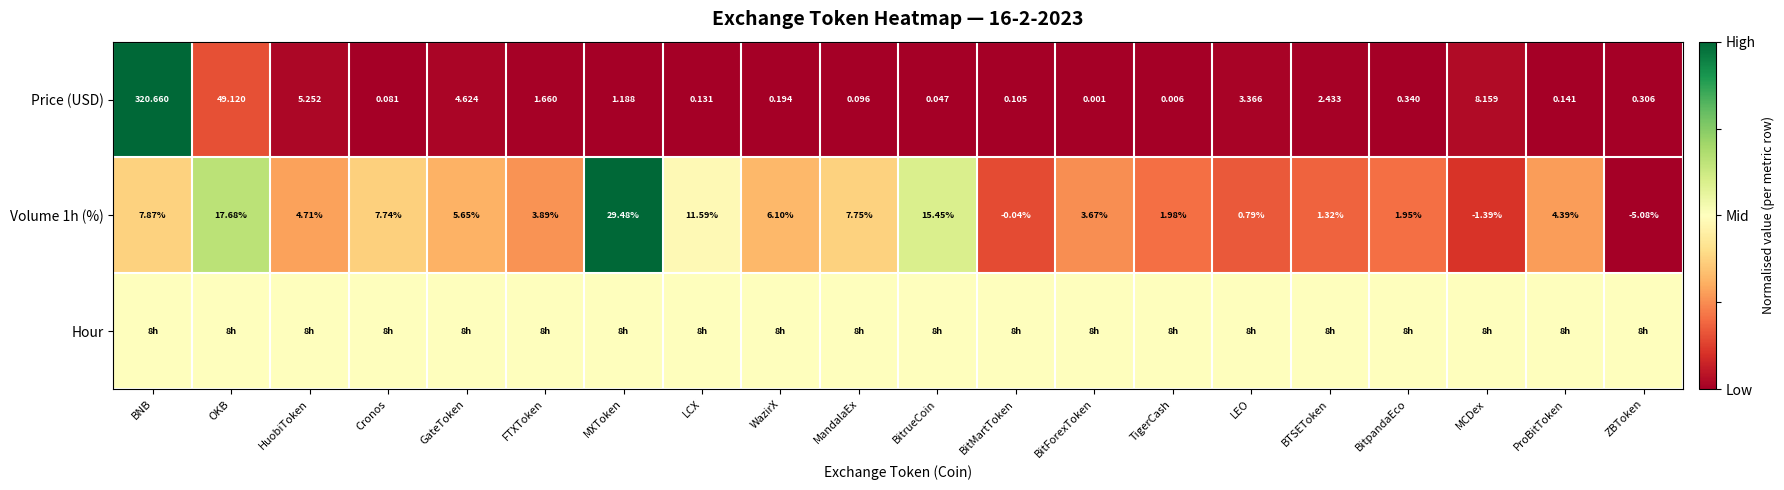

How many series are shown in this chart?

3